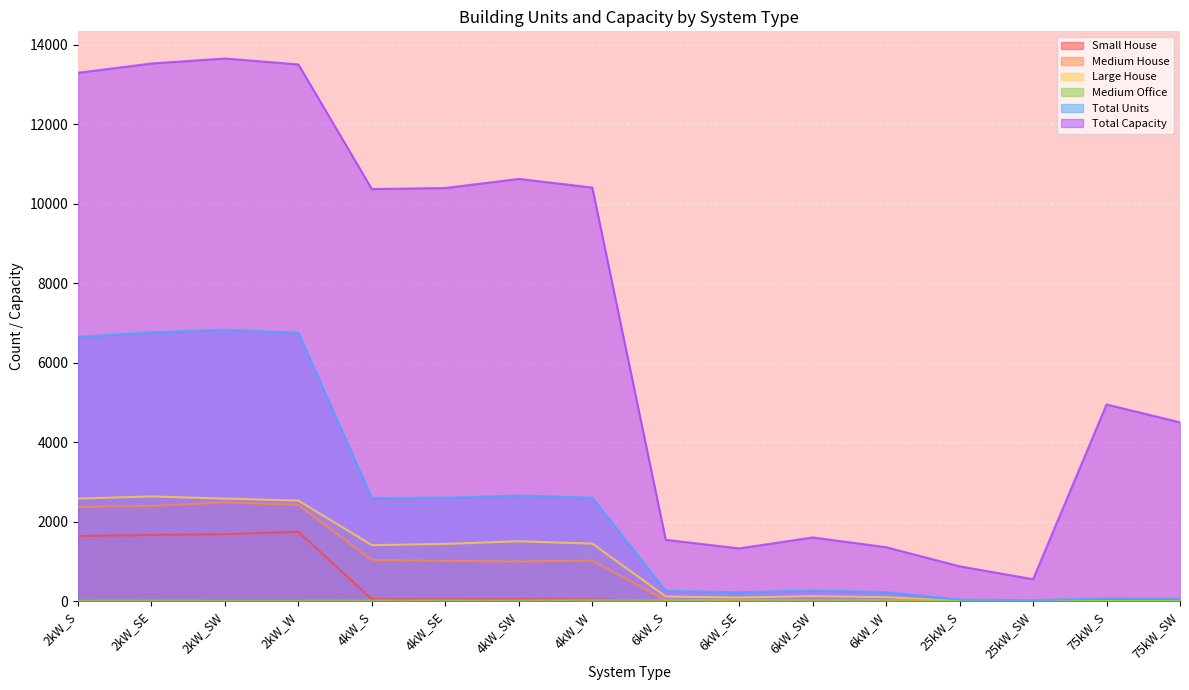

Rank the series by their maximum value, from lowest to highest.

Medium Office, Small House, Medium House, Large House, Total Units, Total Capacity